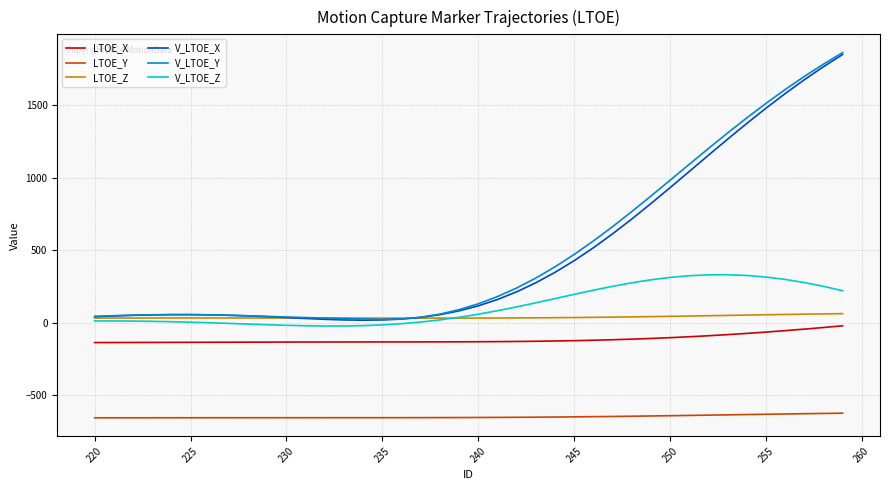

What are all the series names shown in the legend?

LTOE_X, LTOE_Y, LTOE_Z, V_LTOE_X, V_LTOE_Y, V_LTOE_Z